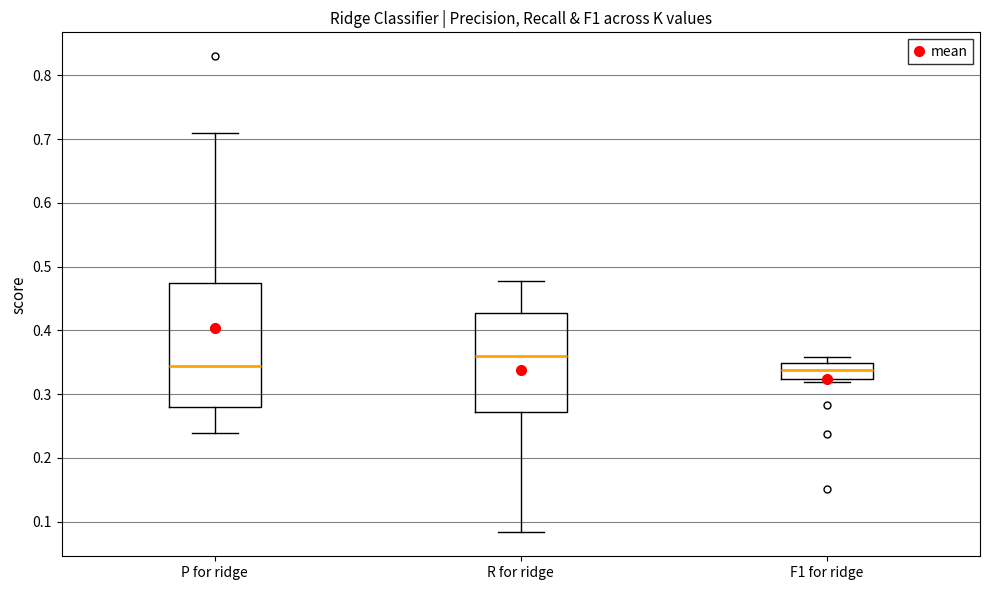

Reading left to right, transcribe this box plot: for each box, give where its median line is, the range the box spans, and where its two whiskers end, as read against the y-axis. The values are not printed on the chart, so give them approximately, as read against the axis.

P for ridge: median 0.34, box 0.28 to 0.47, whiskers 0.24 to 0.71
R for ridge: median 0.36, box 0.27 to 0.43, whiskers 0.08 to 0.48
F1 for ridge: median 0.34, box 0.32 to 0.35, whiskers 0.32 (just below the box's lower edge) to 0.36